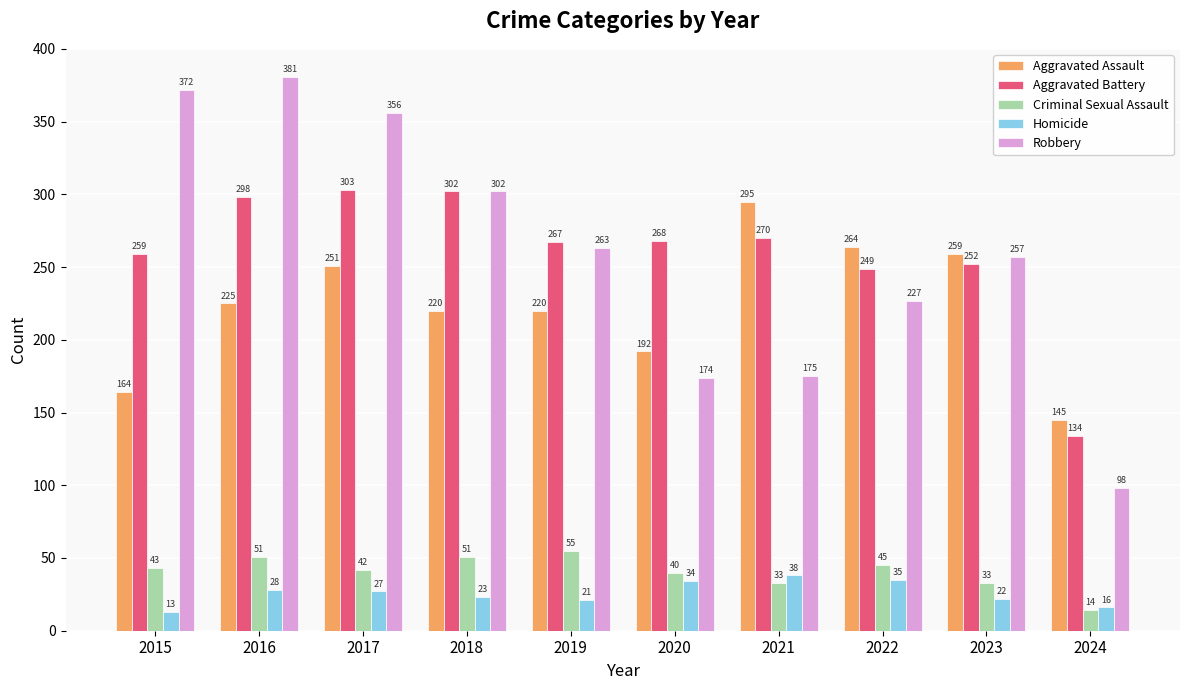

What is the value of the Robbery bar at the 5th from the left?

263